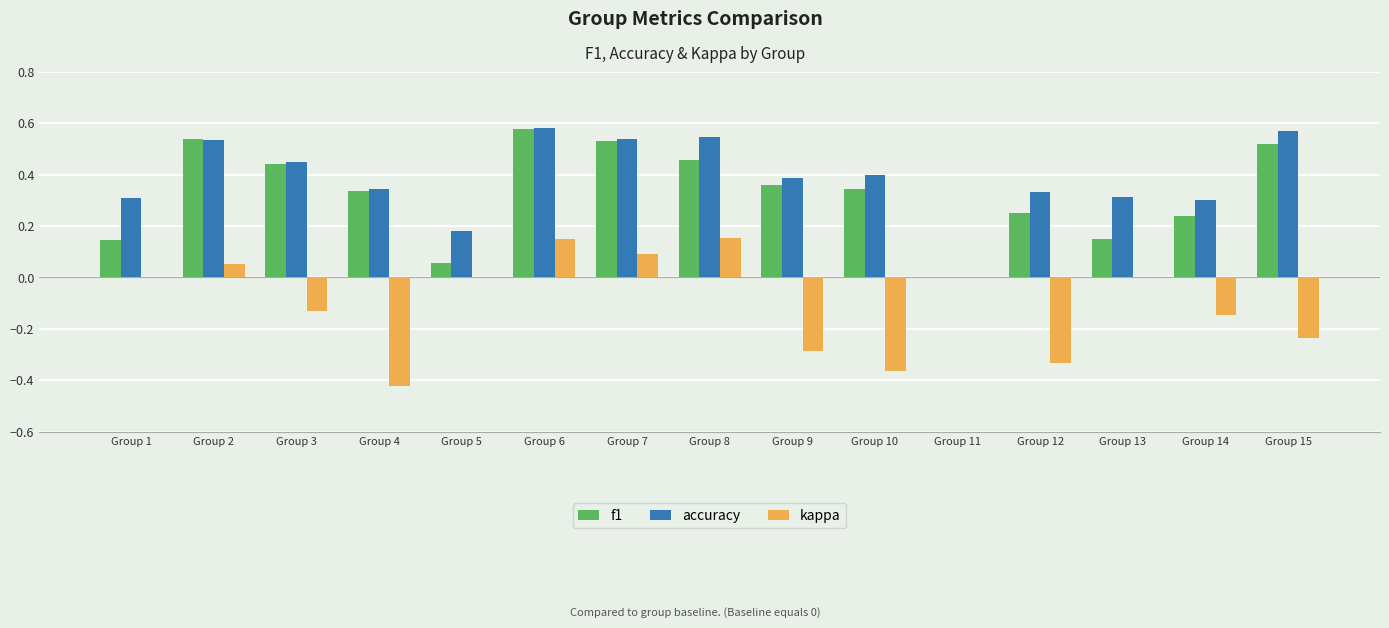

Which series has the largest total across all categories?

accuracy